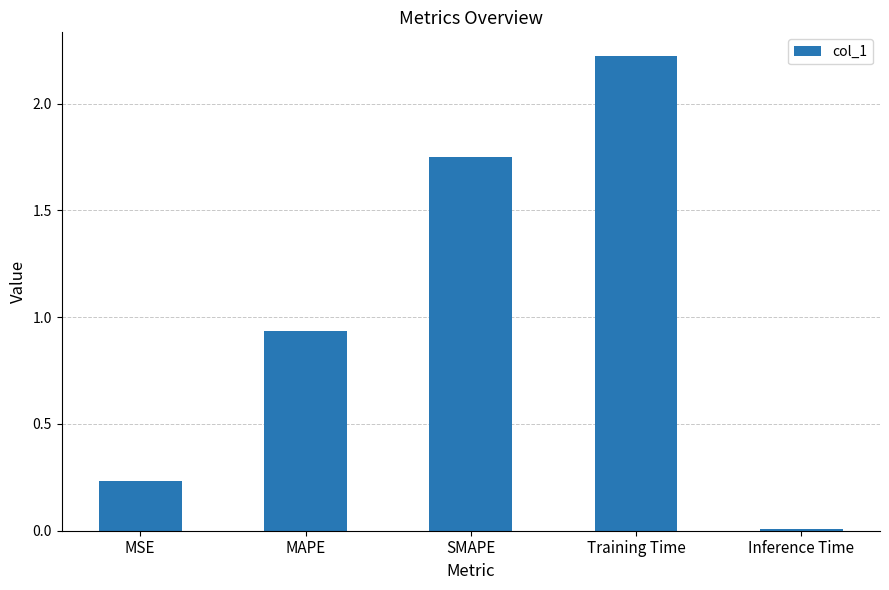

Rank the categories by value from highest to lowest.

Training Time, SMAPE, MAPE, MSE, Inference Time